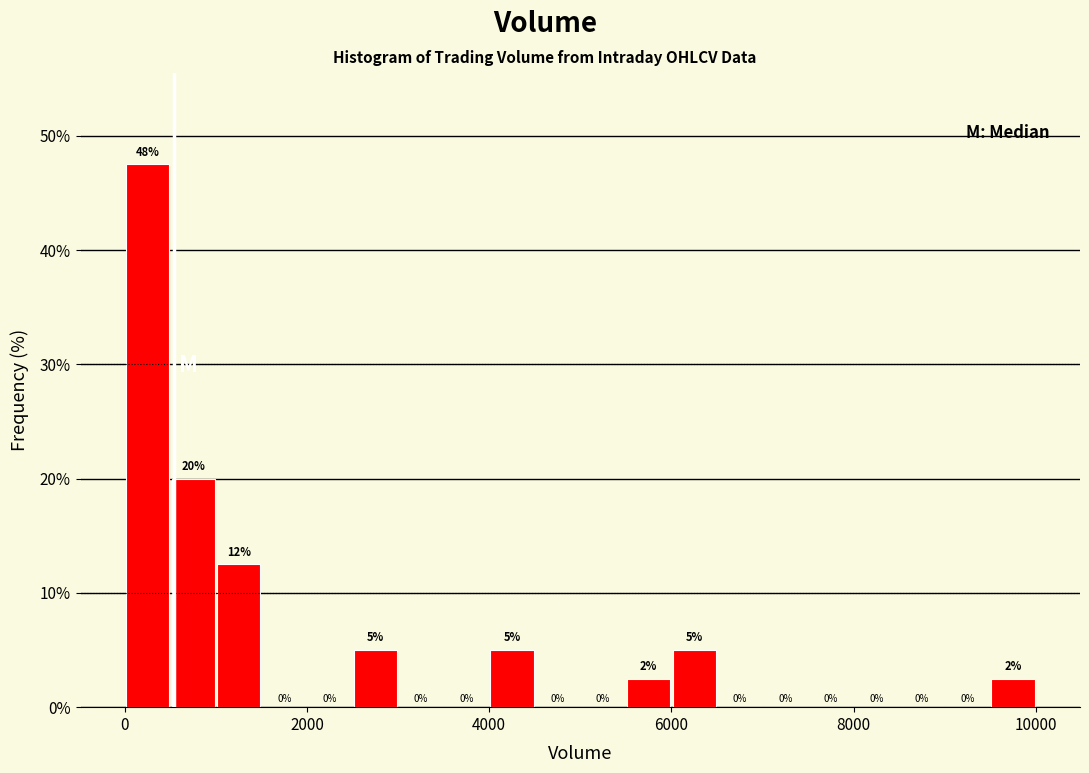

Around what value on the x-axis is the tallest bar? Give the approximate position of its centre, as read against the axis.

200